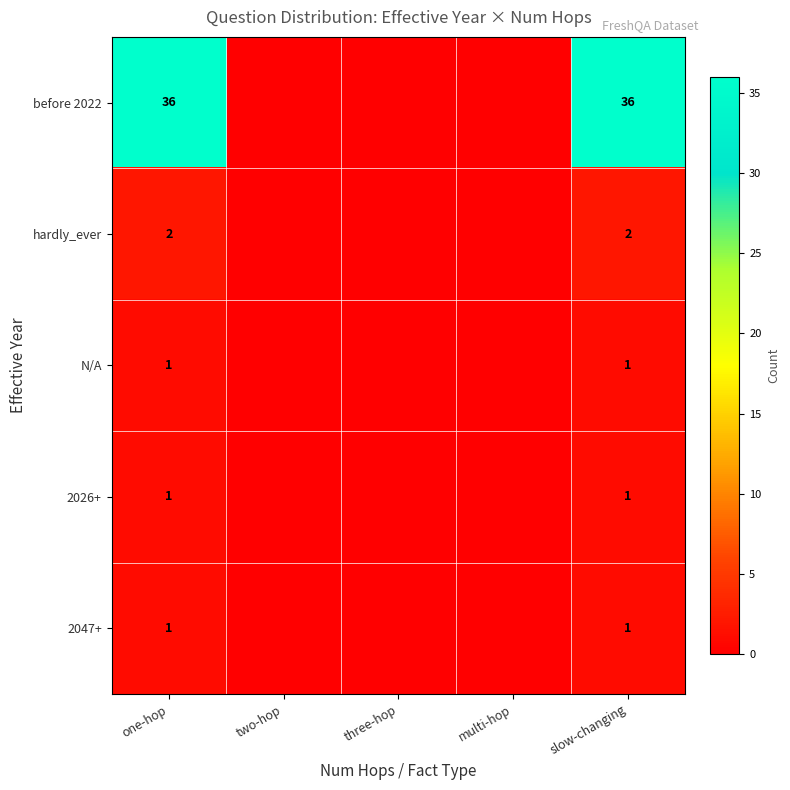

What is the total value across all series at slow-changing?

41